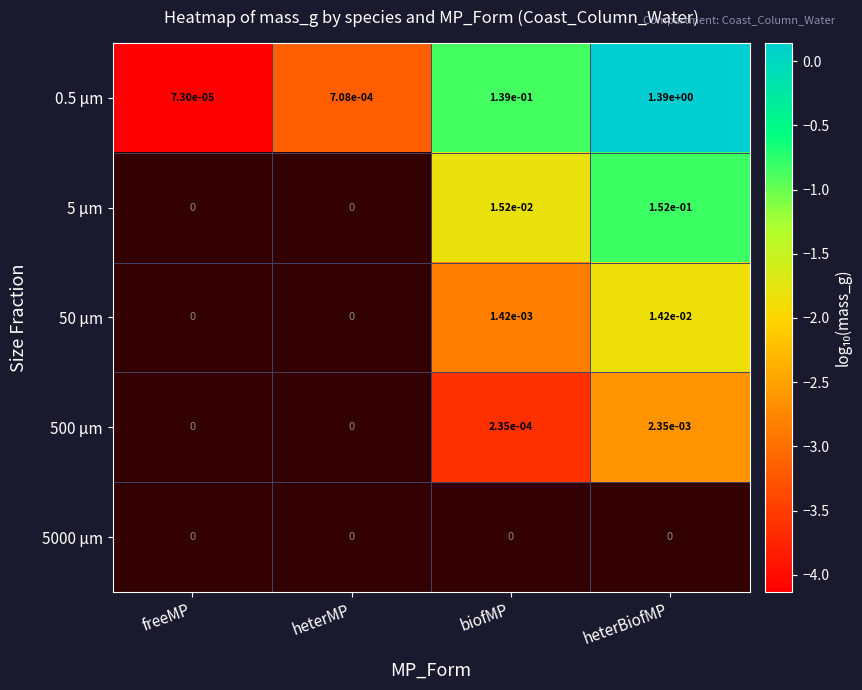

The 5 µm series shows 0.0 at biofMP. True or false?

True